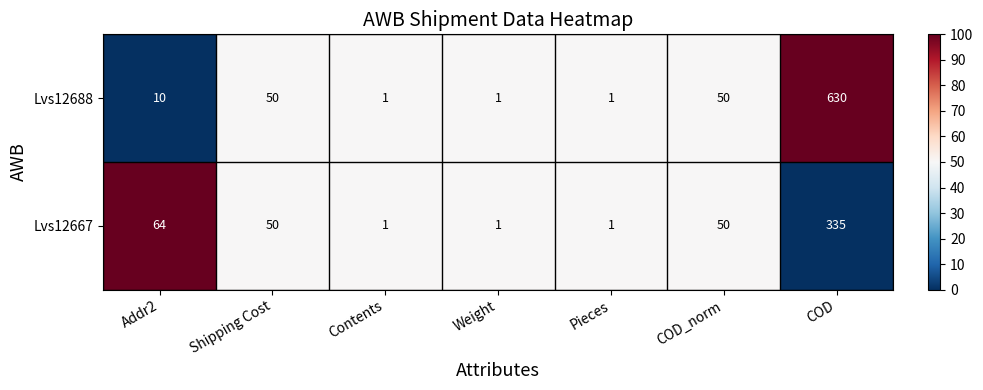

Reading left to right, extract all data points from this chart.

Lvs12688: 10	50	1	1	1	50	630
Lvs12667: 64	50	1	1	1	50	335